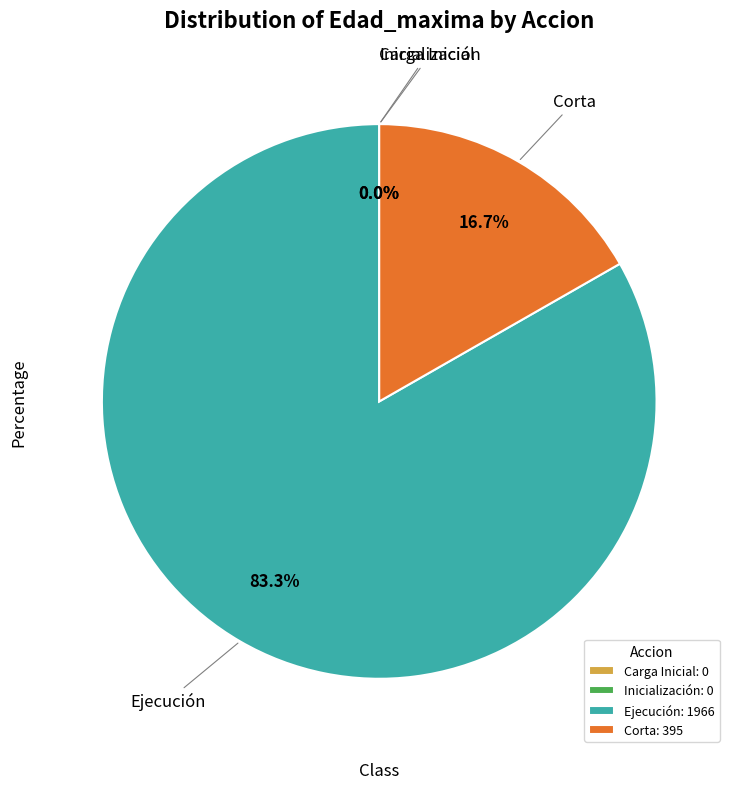

Count the number of slices in the pie.

4